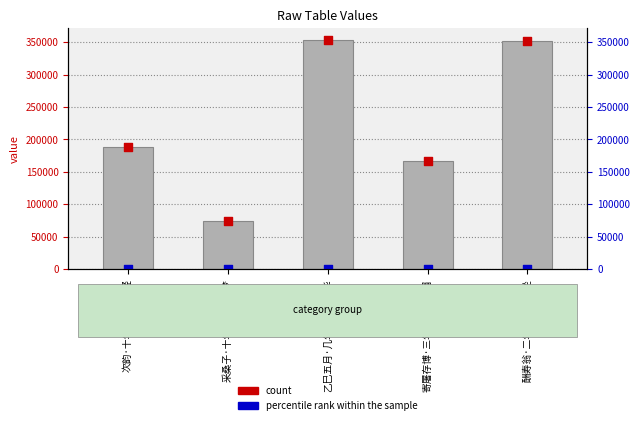

At how many categories does at least one series exceed 179783?

3